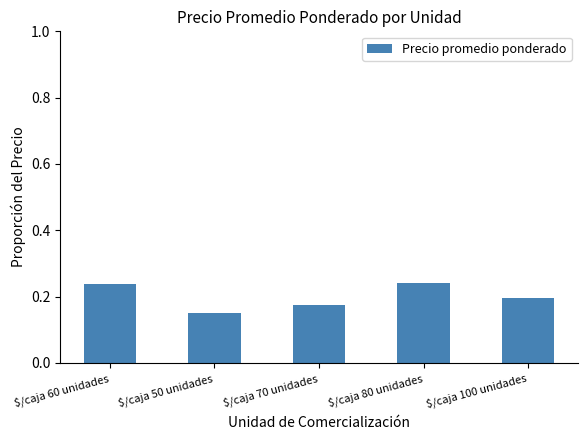

Count the values in the range 0 to 1.

5